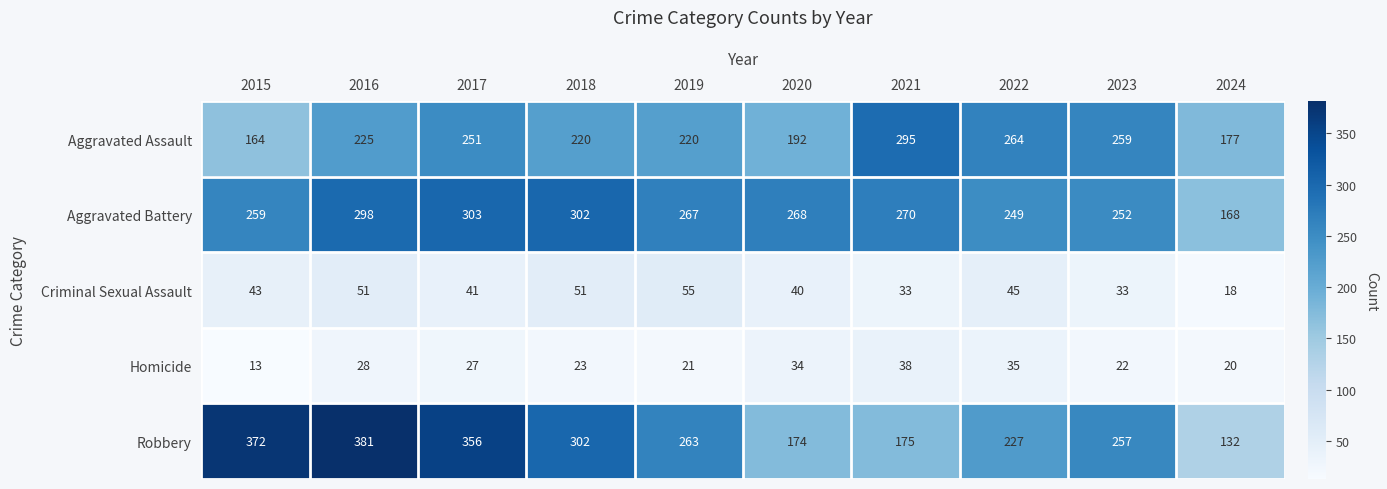

Read the Aggravated Battery value at 2017, to the nearest 10.

300